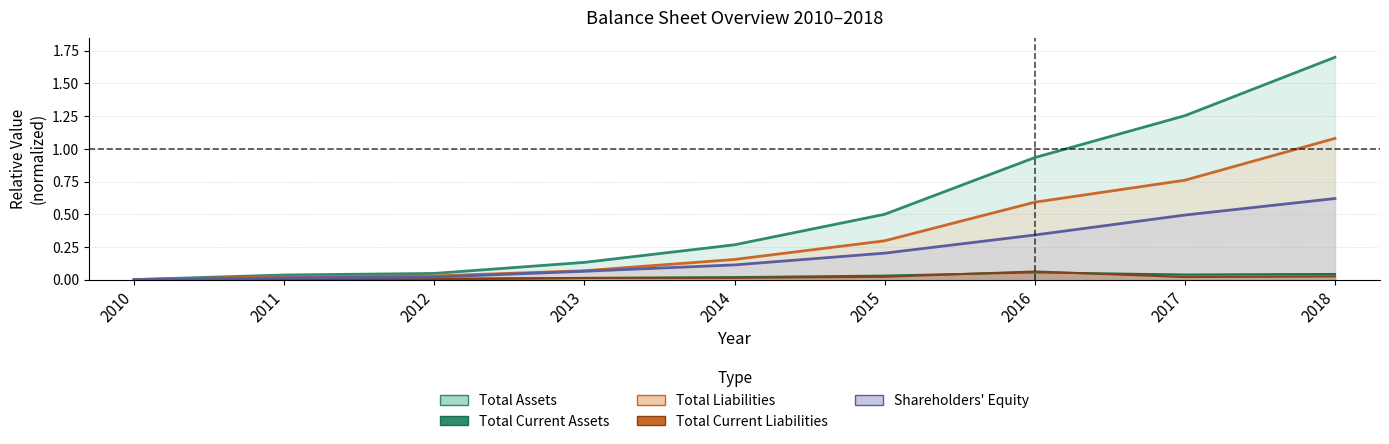

True or false: Total Assets and Total Liabilities cross at least once.

False